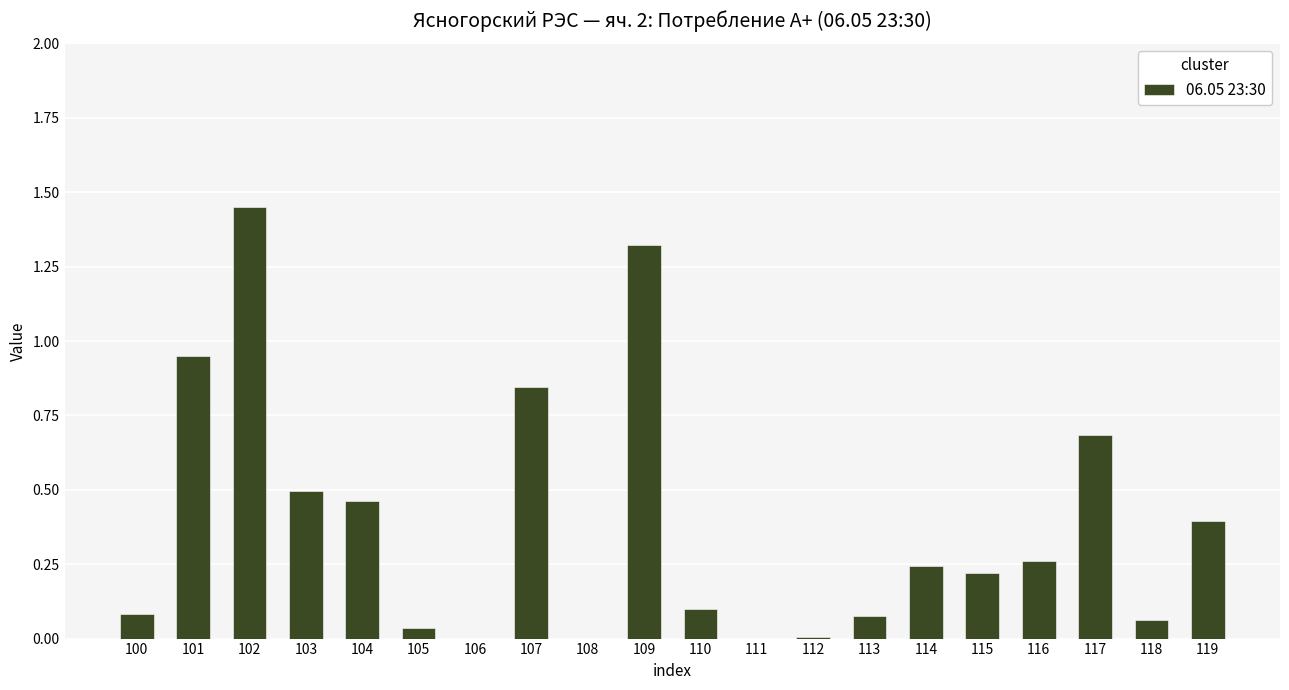

Which label corresponds to the largest value in the chart?

102